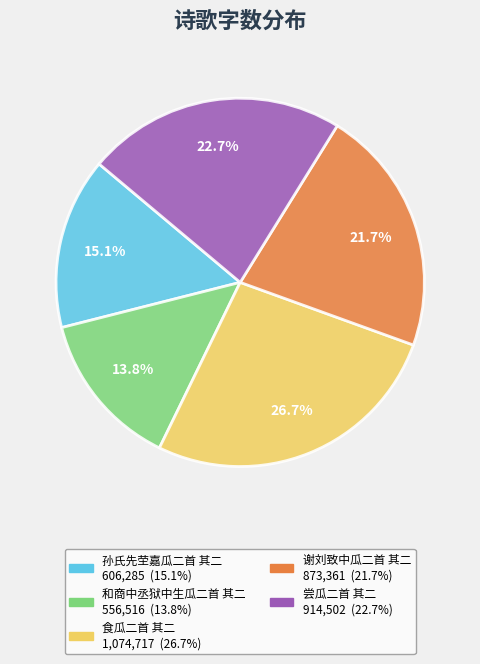

Does 谢刘致中瓜二首 其二 represent more than half of the total?

No